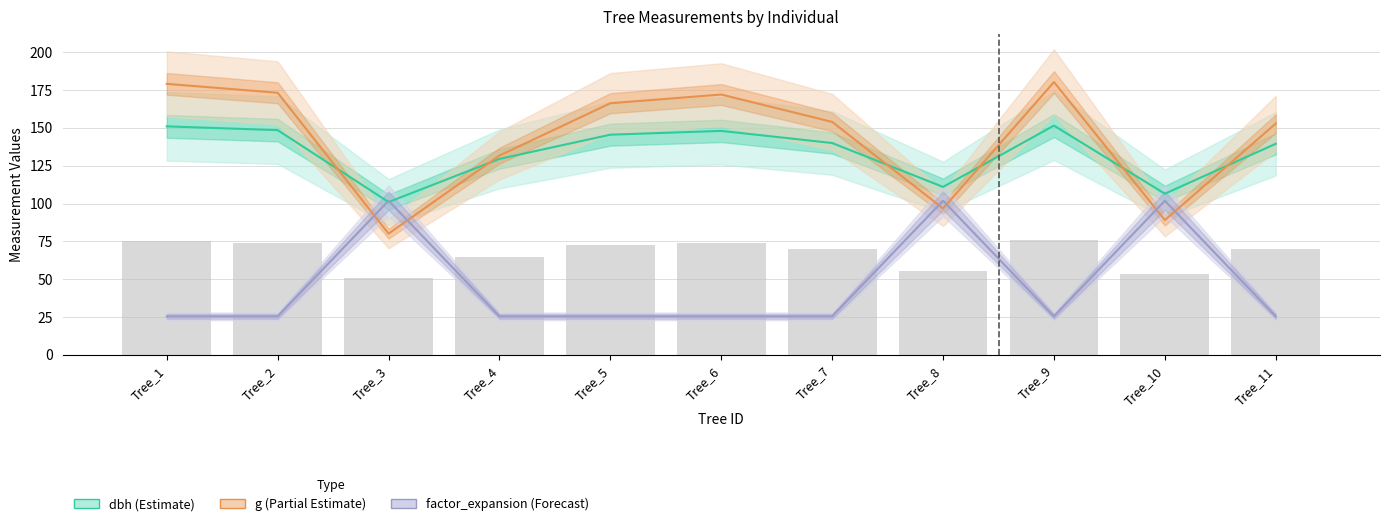

How many values in the dbh (Estimate) series are below 140?

5